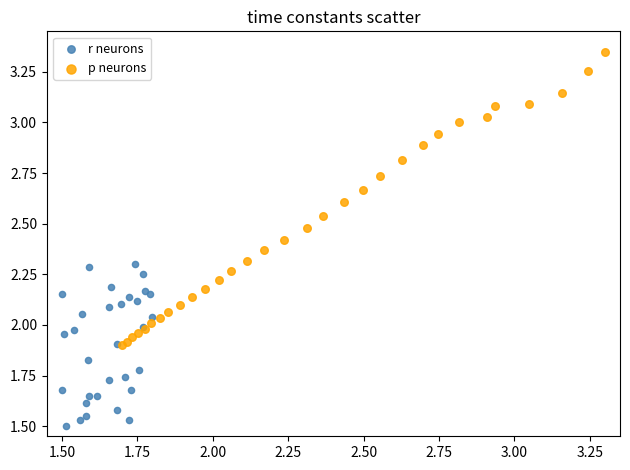

Which series reaches the maximum Y coordinate?

p neurons